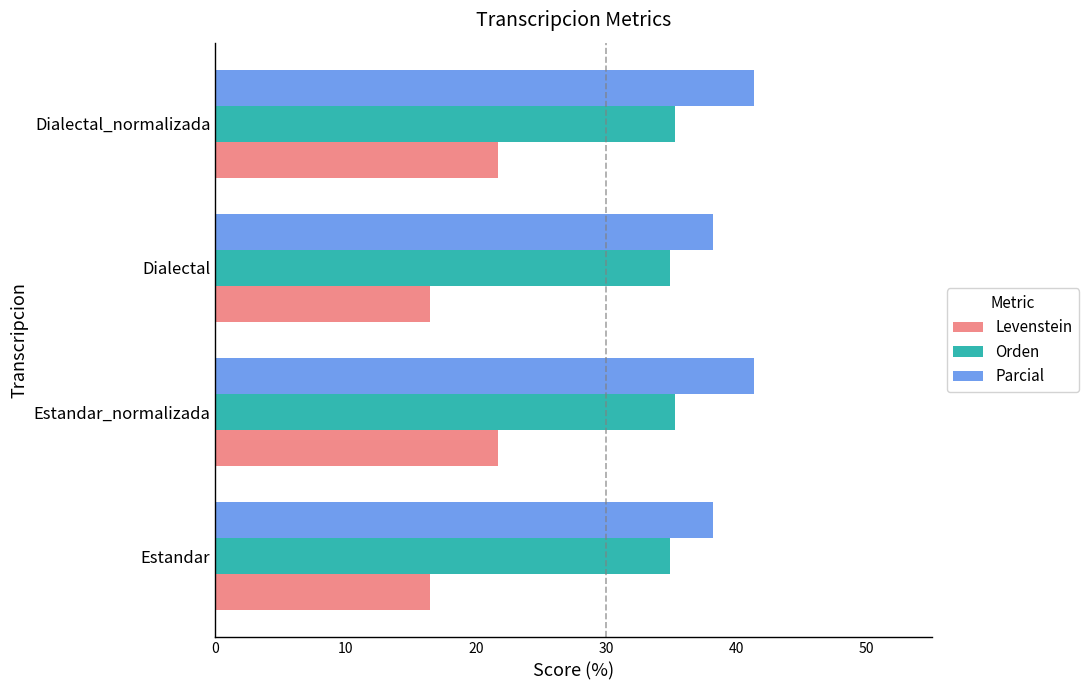

Is the value of Parcial at Estandar_normalizada greater than the value of Orden at Dialectal?

Yes